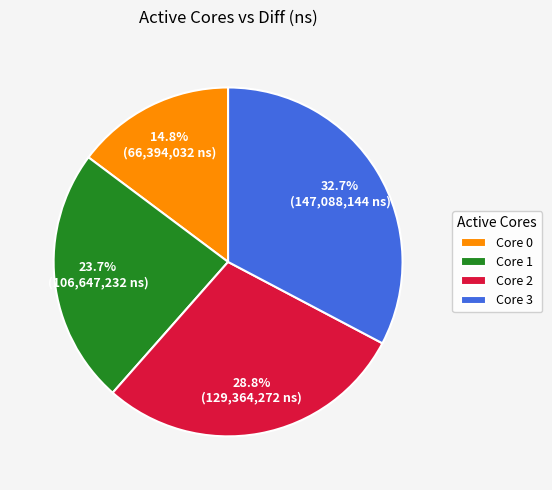

Approximately how many times larger is the value at Core 2 compared to Core 1?

1.2